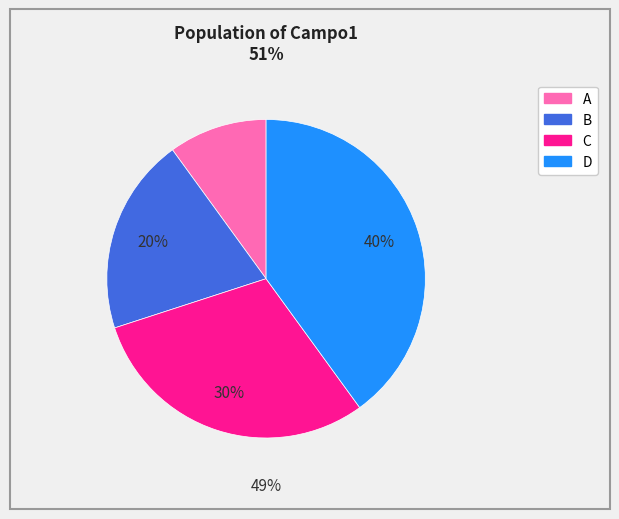

What is the change in value from B to D?

+2